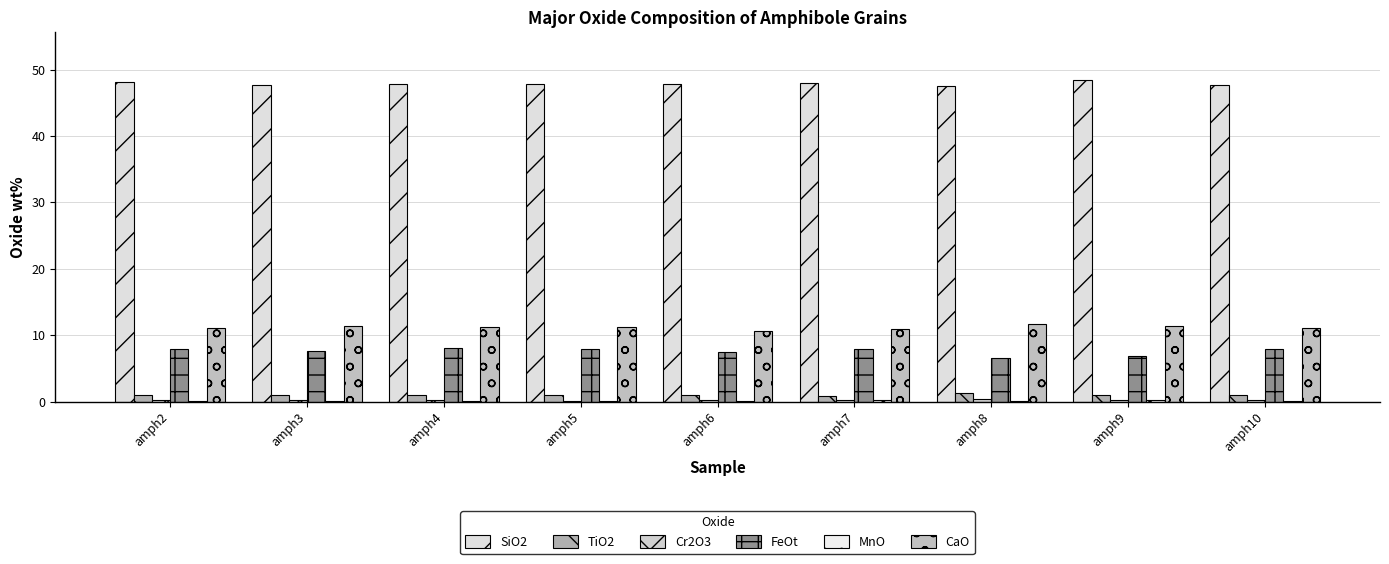

How many series are shown in this chart?

6